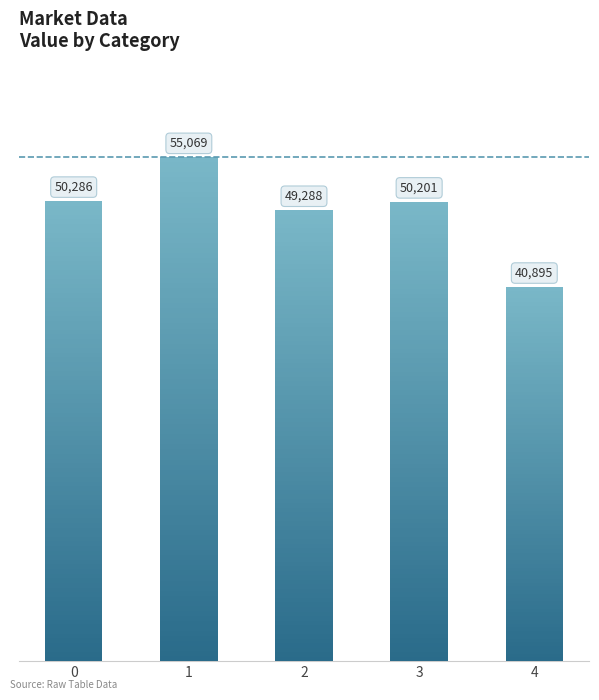

Rank the categories by value from highest to lowest.

1, 0, 3, 2, 4